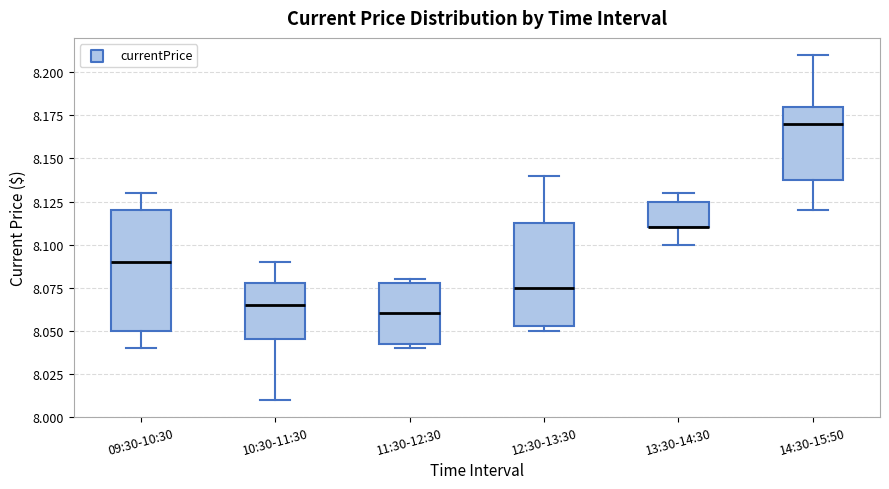

Which box is the tallest, from its lower edge to its upper edge?

09:30-10:30